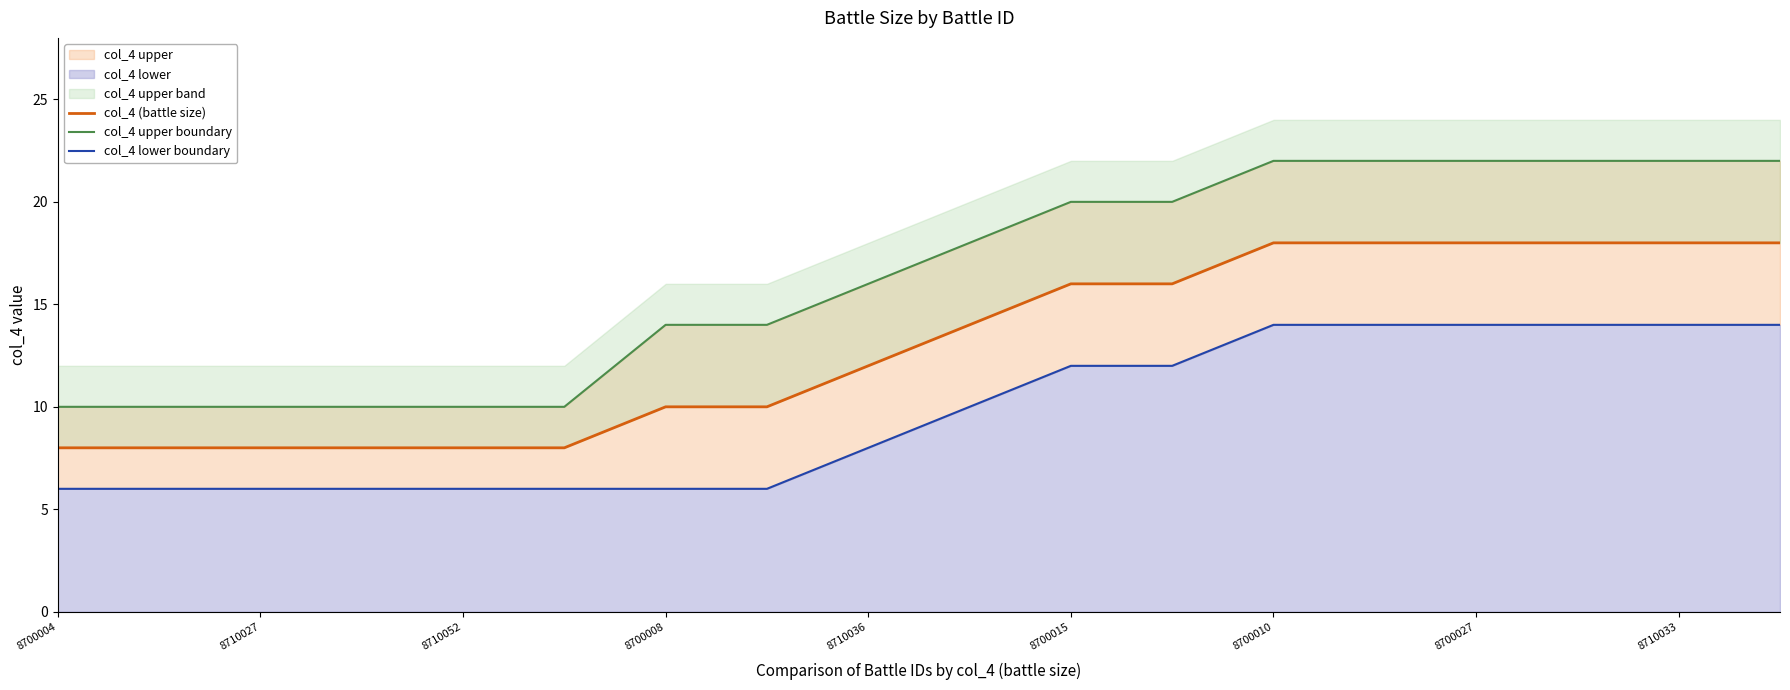

Which series has the widest spread of values?

col_4 upper boundary